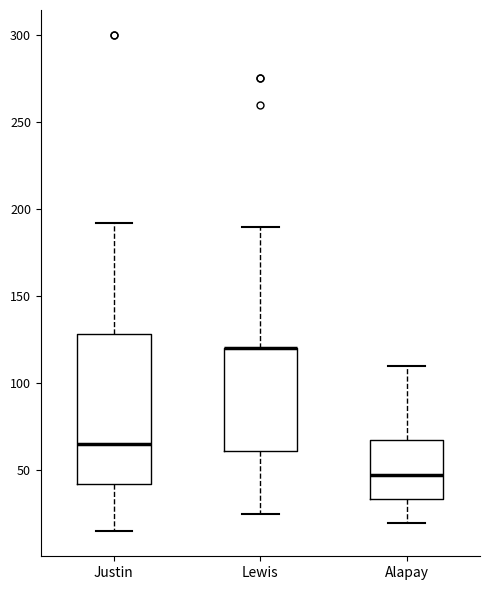

Comparing the boxes themselves (not the whiskers), which one is the tallest?

Justin